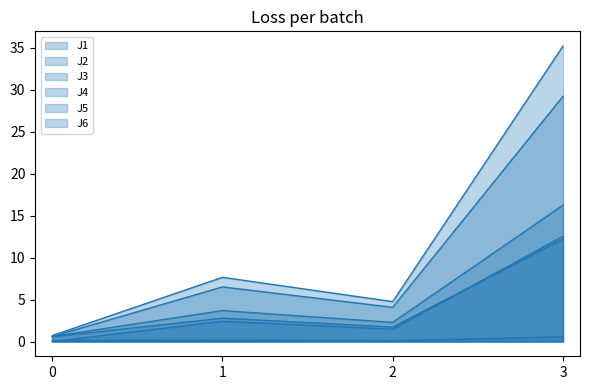

The J3 series shows 0.3 at 3. True or false?

False